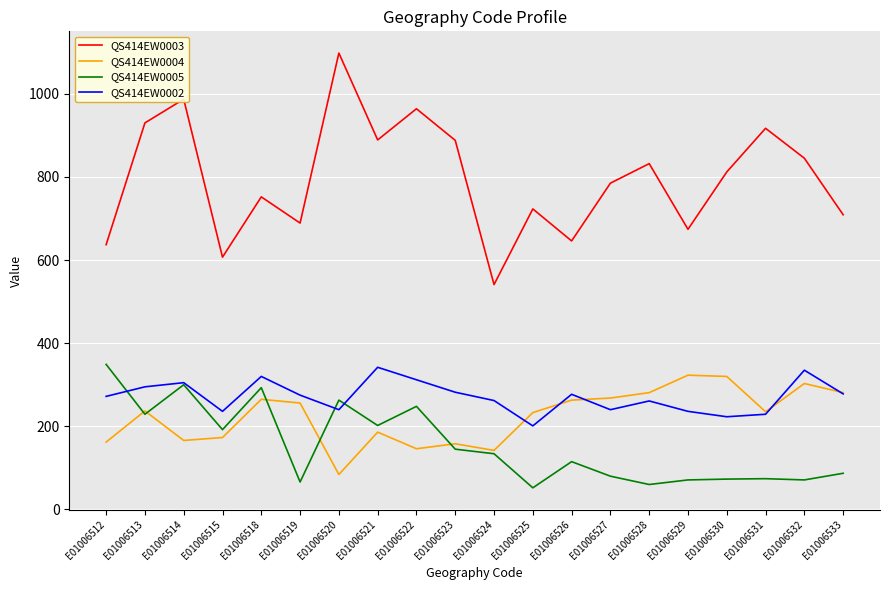

What is the lowest value of the QS414EW0003 series?

541